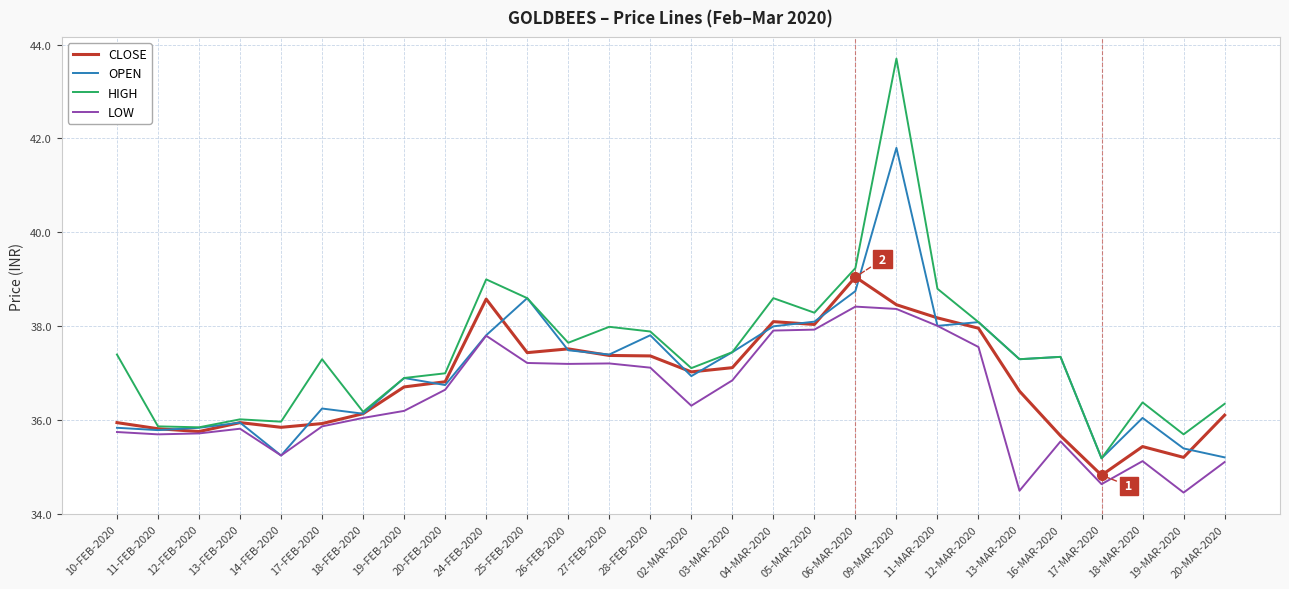

How many values in the CLOSE series exceed 36?

18